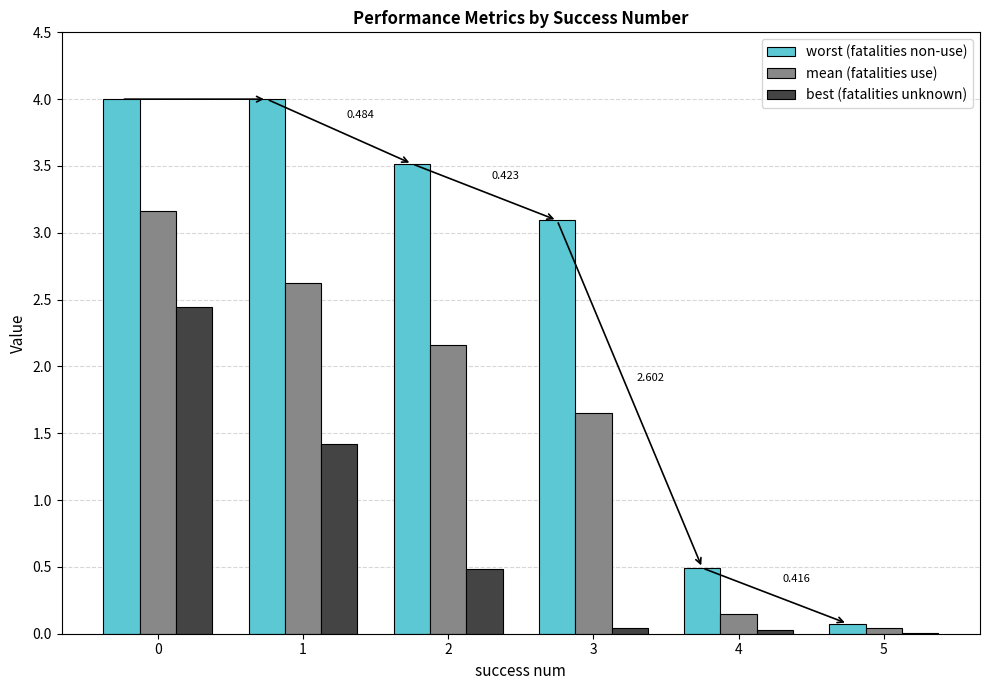

Are the bars grouped side by side (vs. stacked)?

Yes